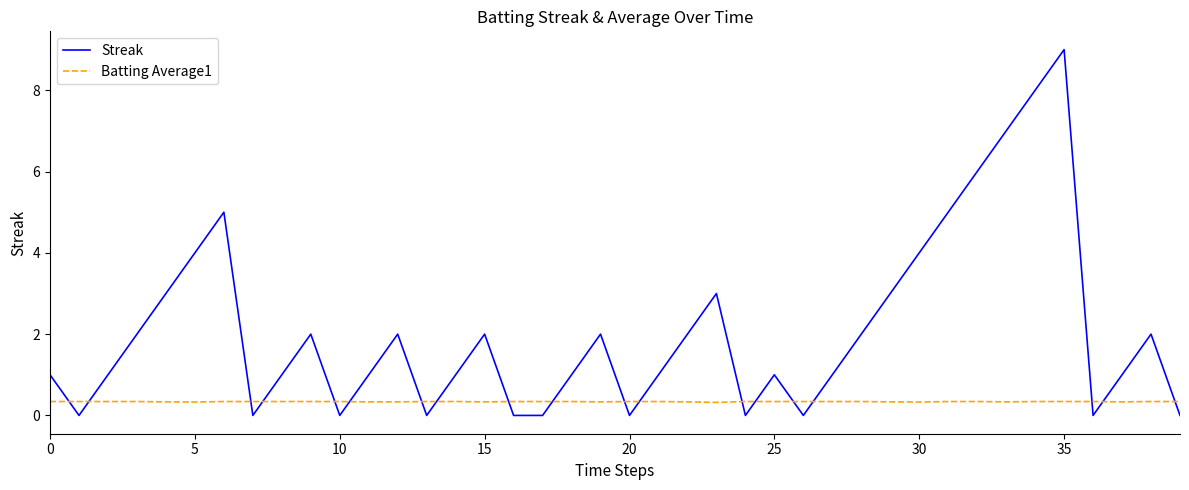

Count the number of categories in the chart.

40